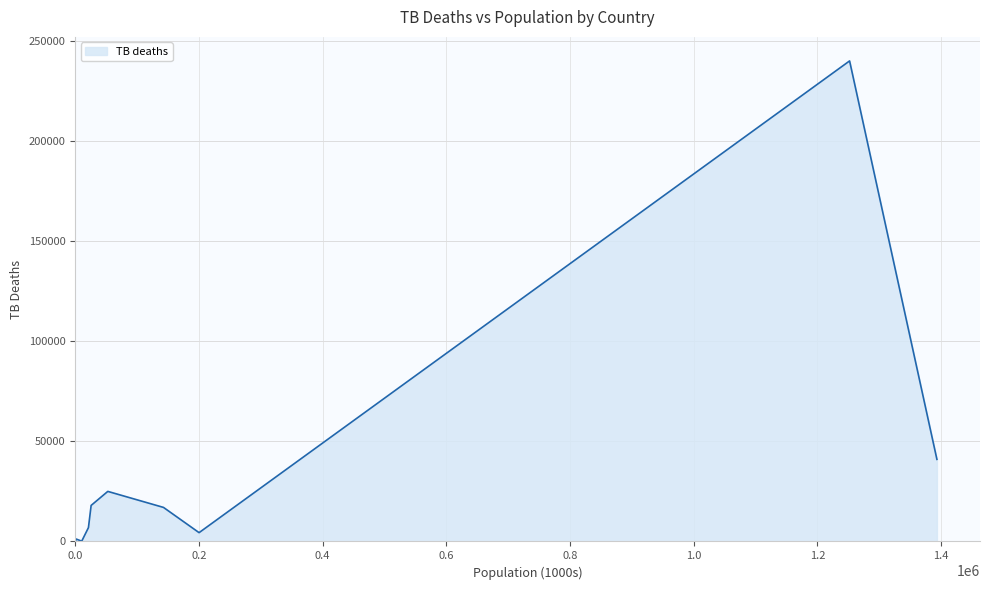

What is the difference between the maximum and minimum values?

239982